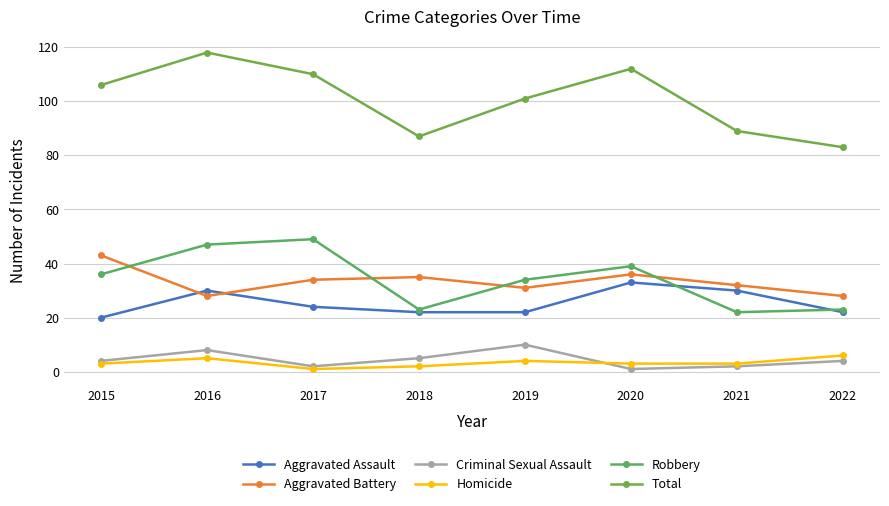

Where is the first local maximum for Total?

2016